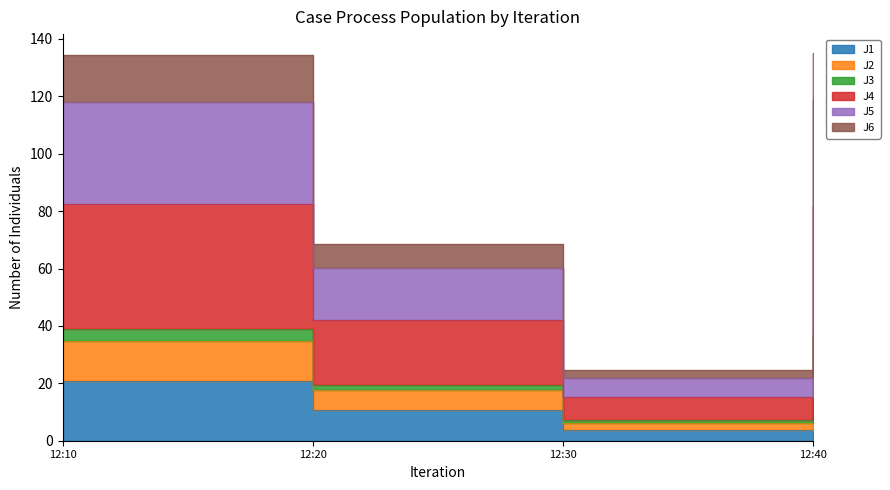

True or false: J6 and J1 intersect in this chart.

False